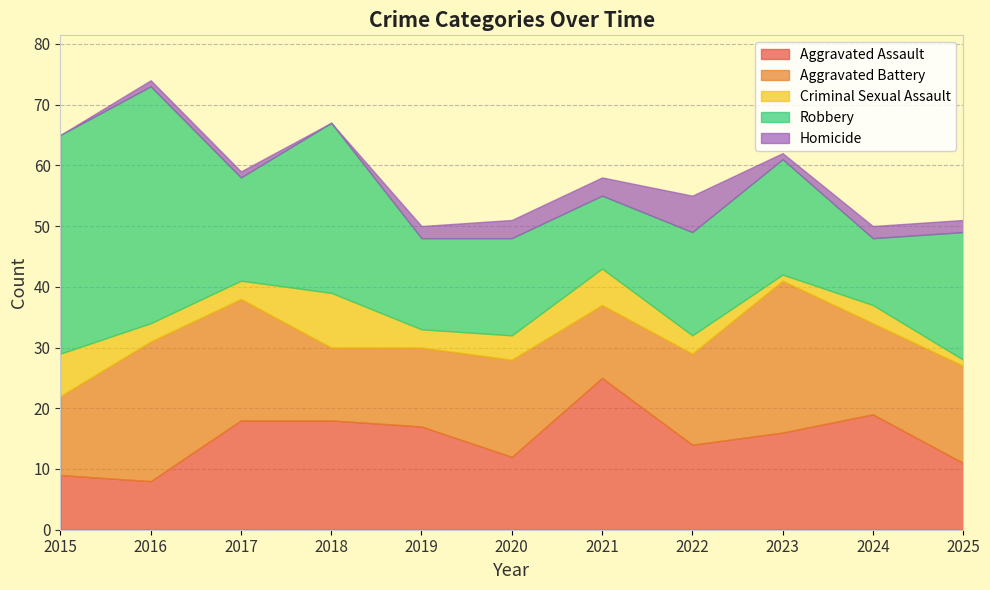

What is the minimum value for Aggravated Assault?

8